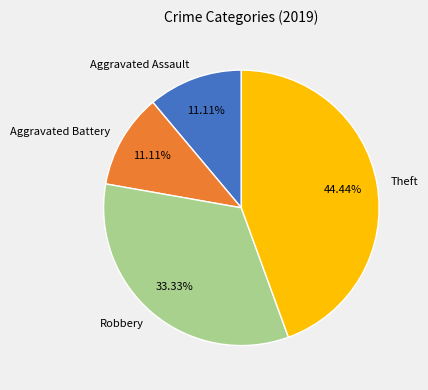

What is the largest slice in the pie chart?

Theft